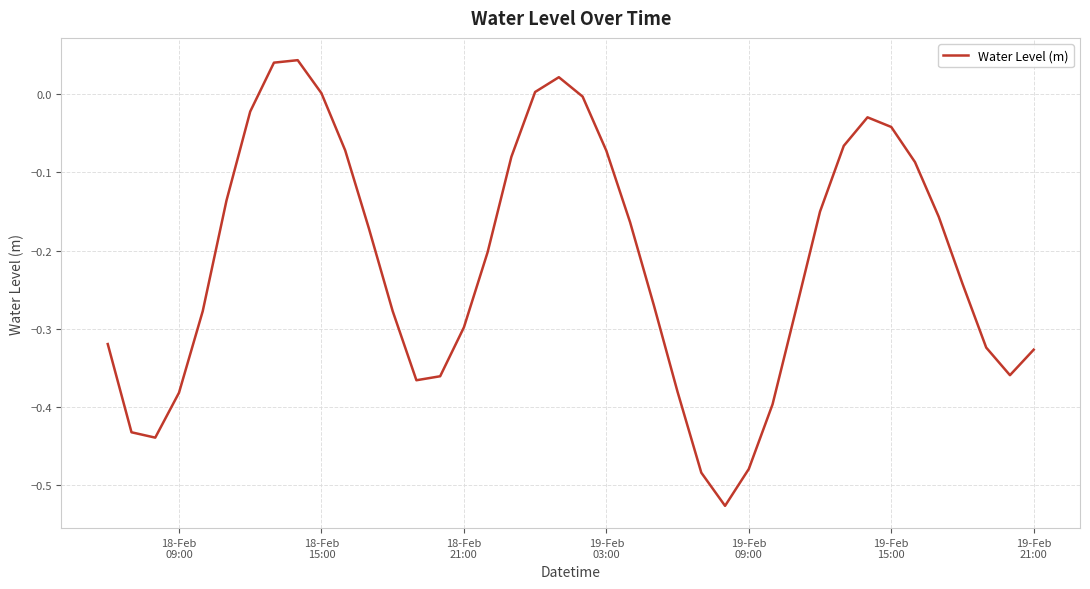

Does the chart have visible grid lines?

Yes